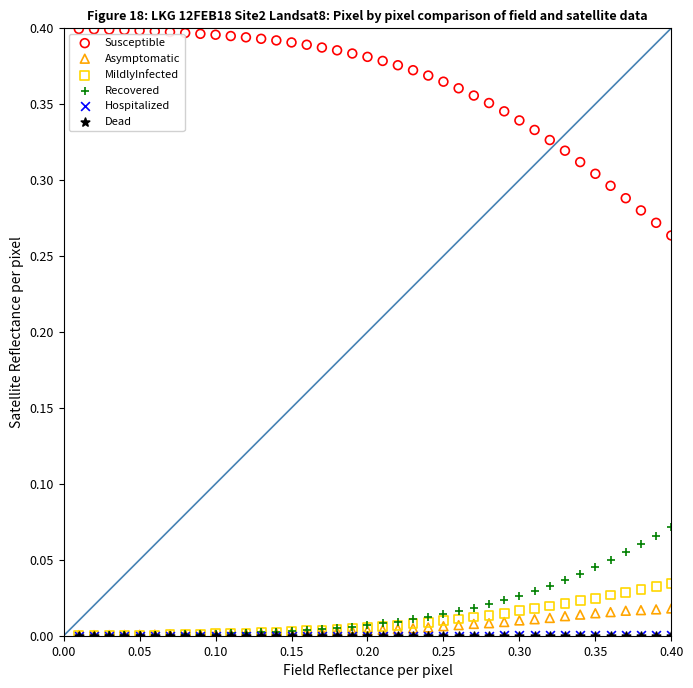

What are all the series names shown in the legend?

Susceptible, Asymptomatic, MildlyInfected, Recovered, Hospitalized, Dead